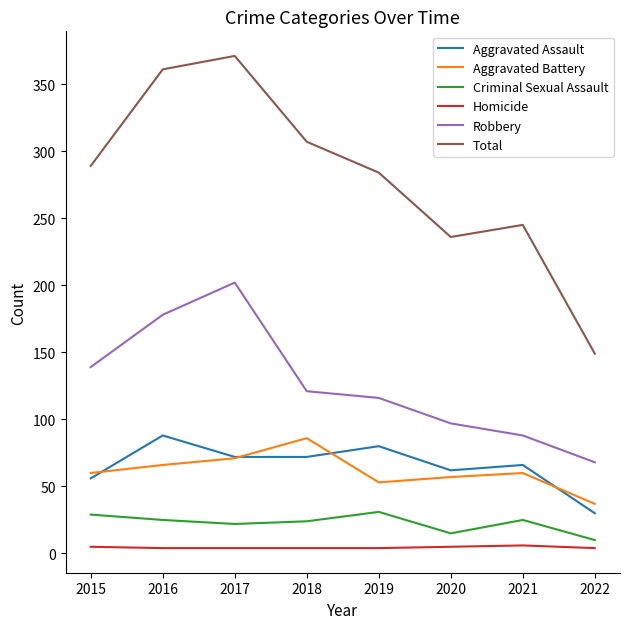

The Aggravated Battery series shows 50 at 2022. True or false?

False